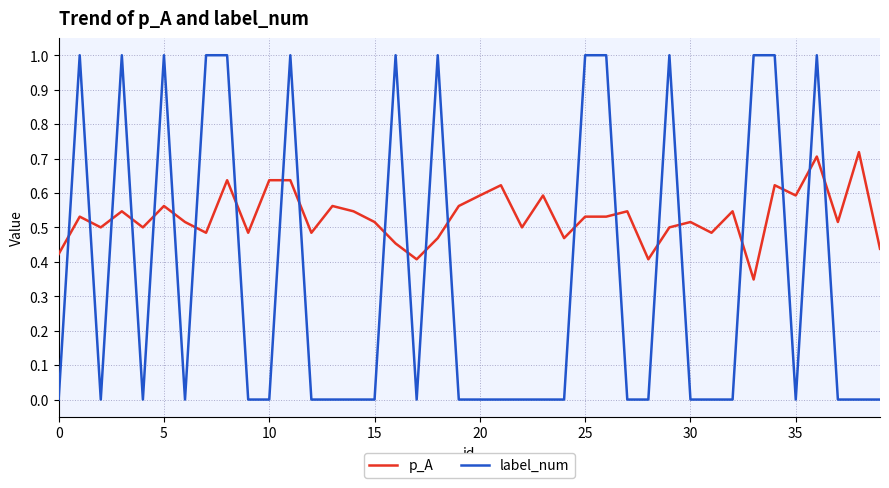

What is the difference between the maximum and minimum values in the label_num series?

1.0